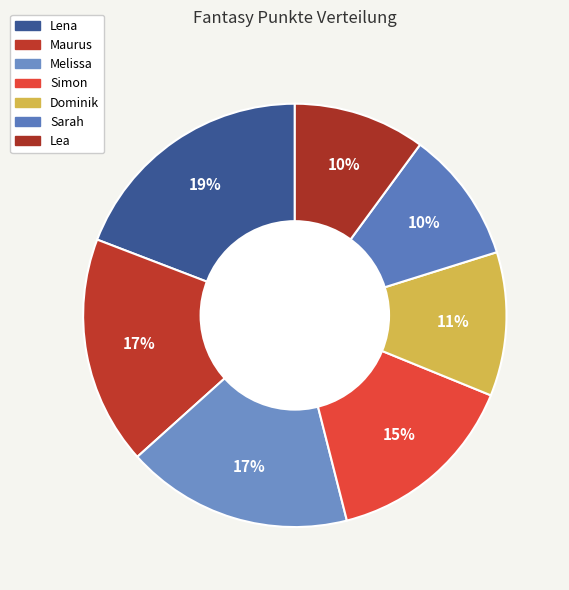

What percentage is the Melissa slice, to the nearest percent?

17%